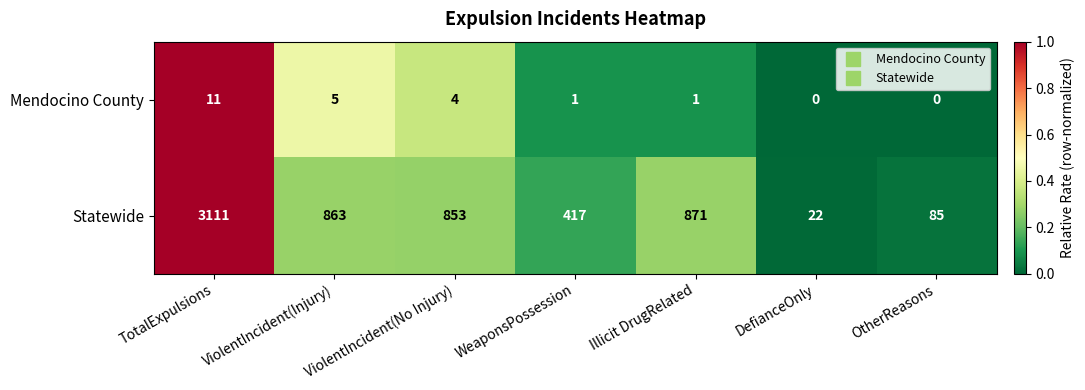

What is the maximum value shown in the chart?

3111